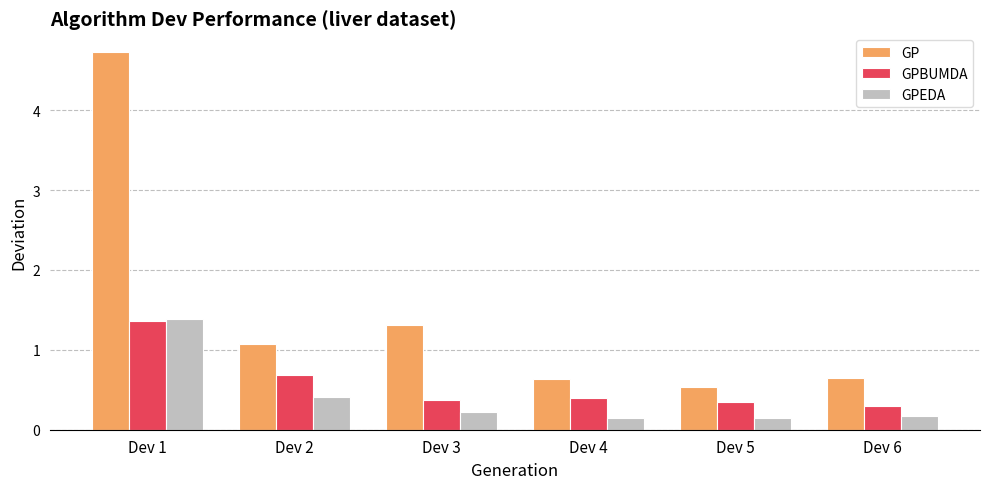

What is the sum of the GPEDA values at Dev 2 and Dev 4?

0.6